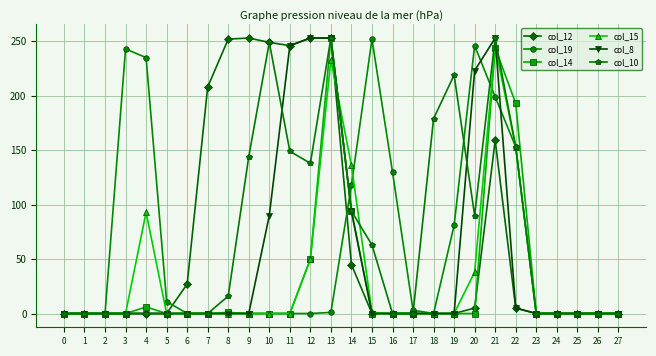

What is the difference between the highest and lowest values at 18?

179